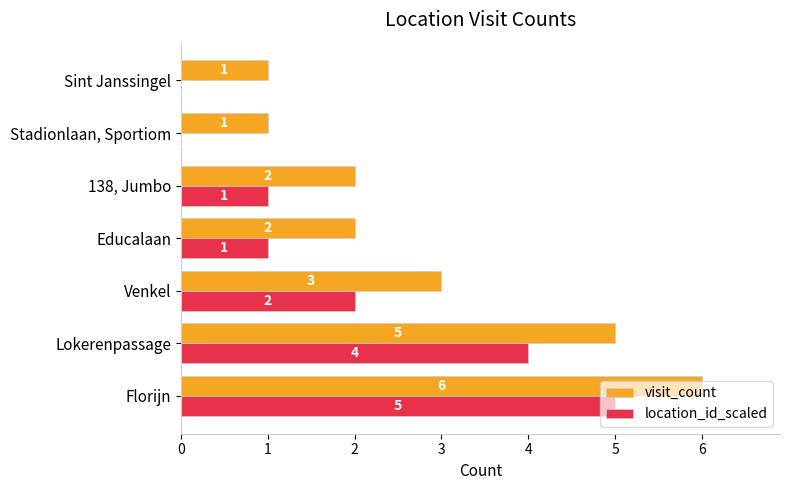

At which category does the chart reach its peak across all series?

Florijn